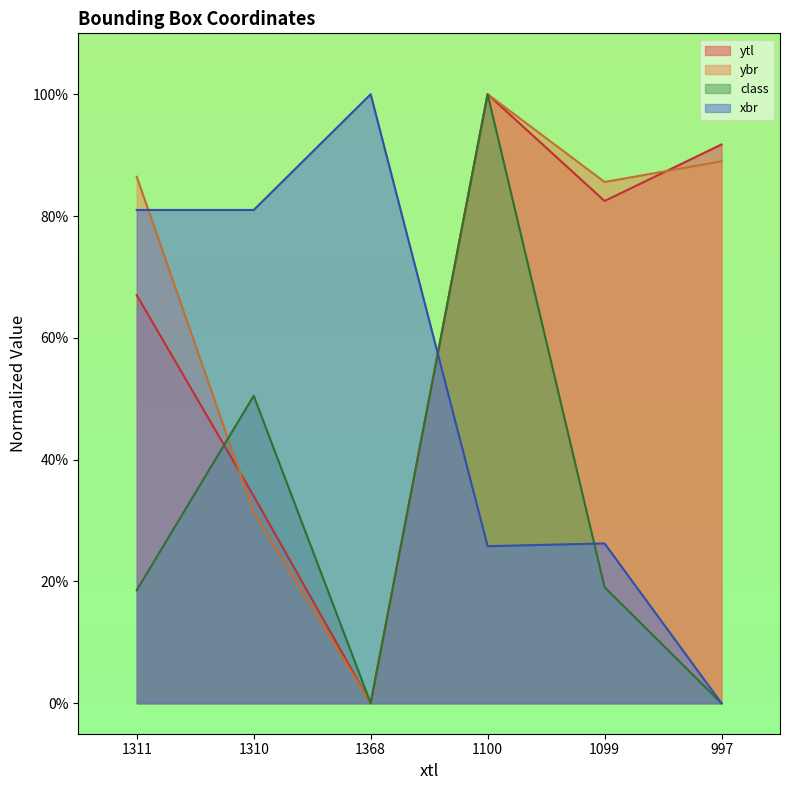

True or false: ytl has a value of 67.0 at 1311.

True